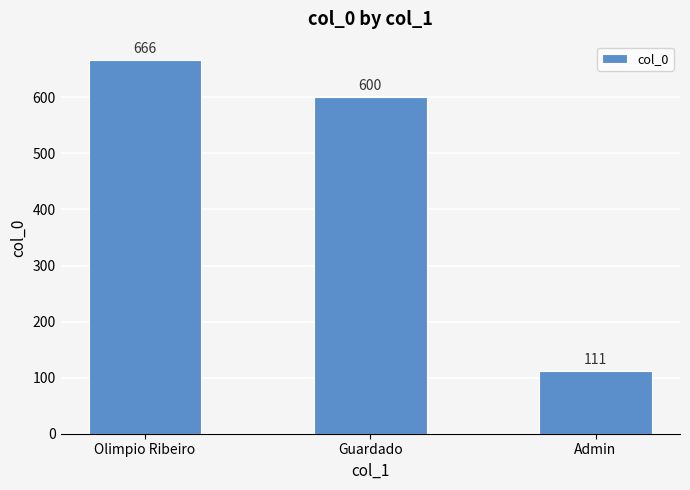

What is the minimum value shown in the chart?

111